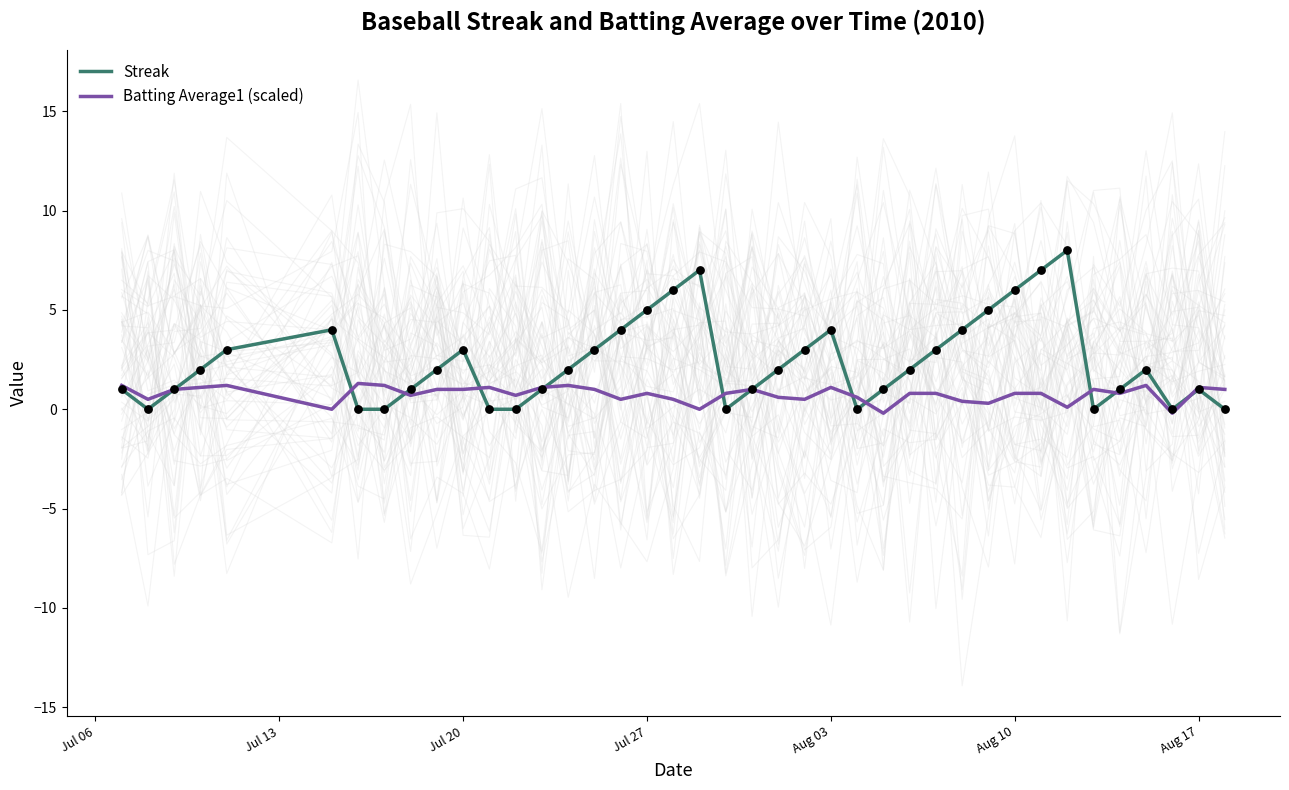

What is the maximum value for Streak?

8.0